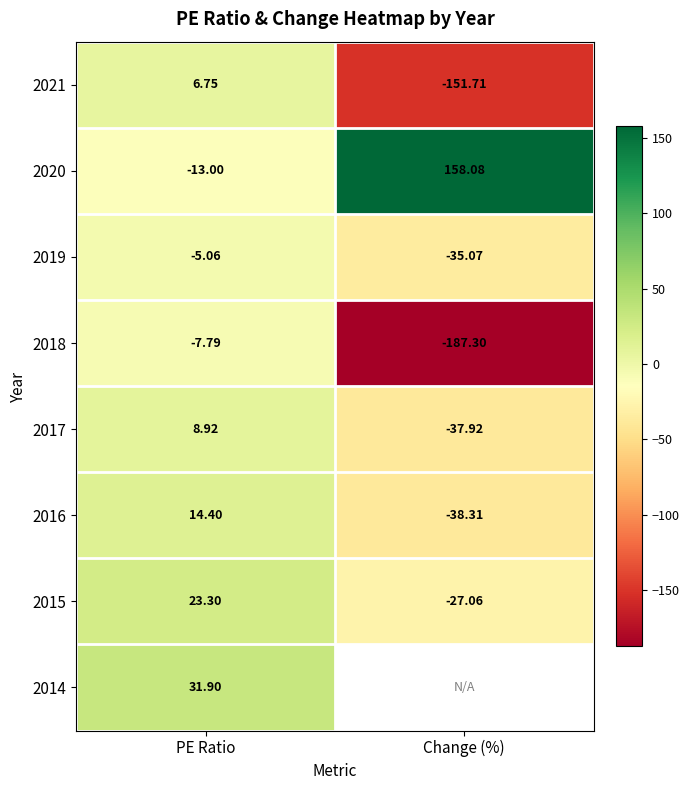

How many data points does each series have?

2